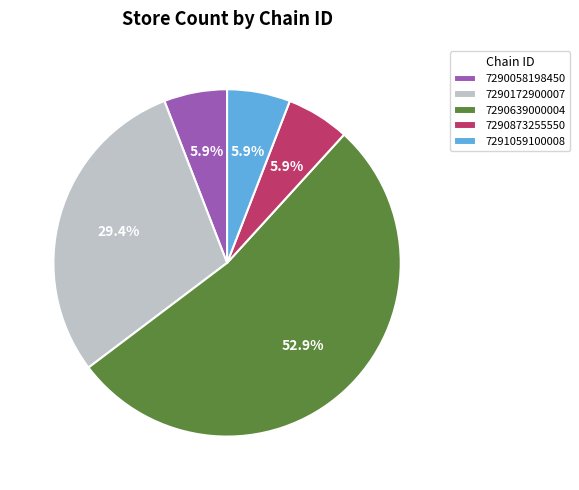

What is the total percentage of 7290058198450 and 7290873255550?

11.8%